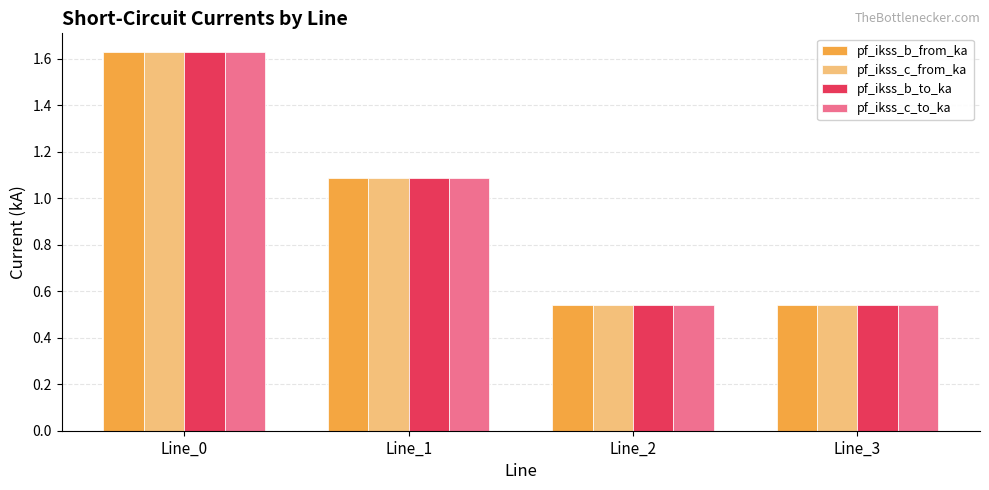

What is the sum of all pf_ikss_c_to_ka values?

3.8